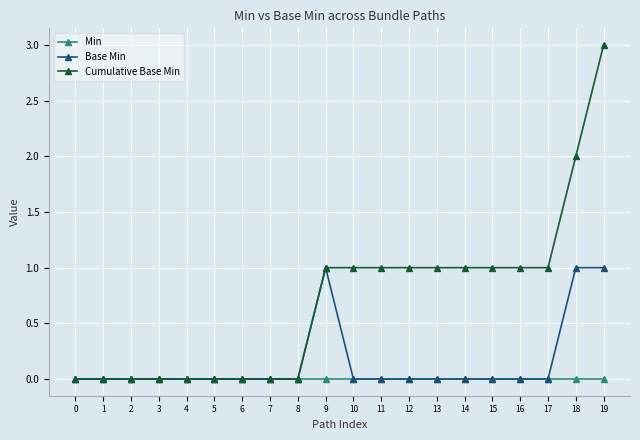

List the series in order of their overall mean, lowest first.

Min, Base Min, Cumulative Base Min